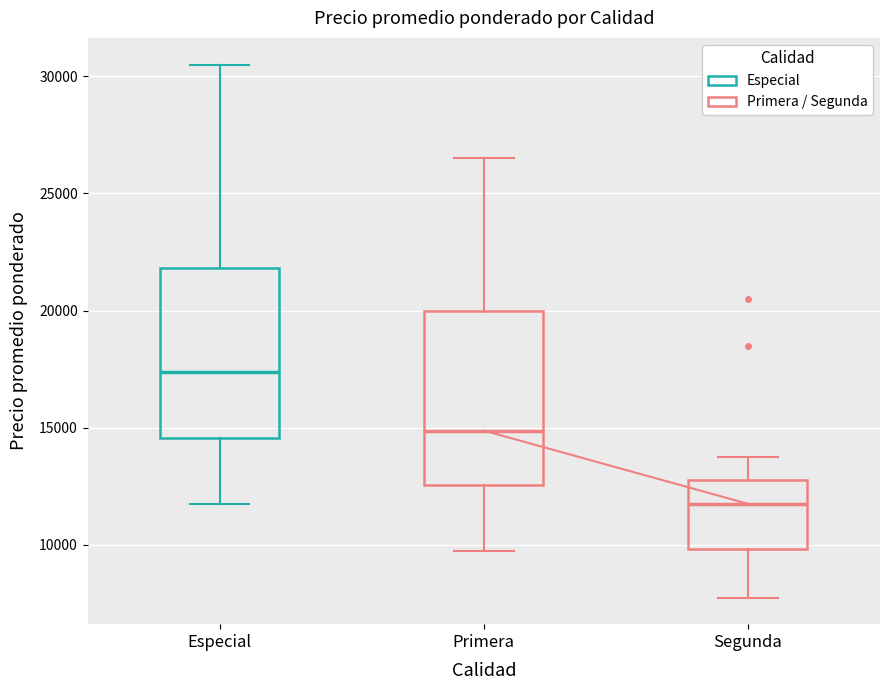

Reading left to right, read every box against the y-axis: the position of its median line, the range the box covers, and the ends of its whiskers. The values are not printed on the chart, so give them approximately, as read against the axis.

Especial: median 17500, box 14500 to 22000, whiskers 12000 to 30500
Primera: median 15000, box 12500 to 20000, whiskers 10000 to 26500
Segunda: median 12000, box 10000 to 13000, whiskers 8000 to 14000